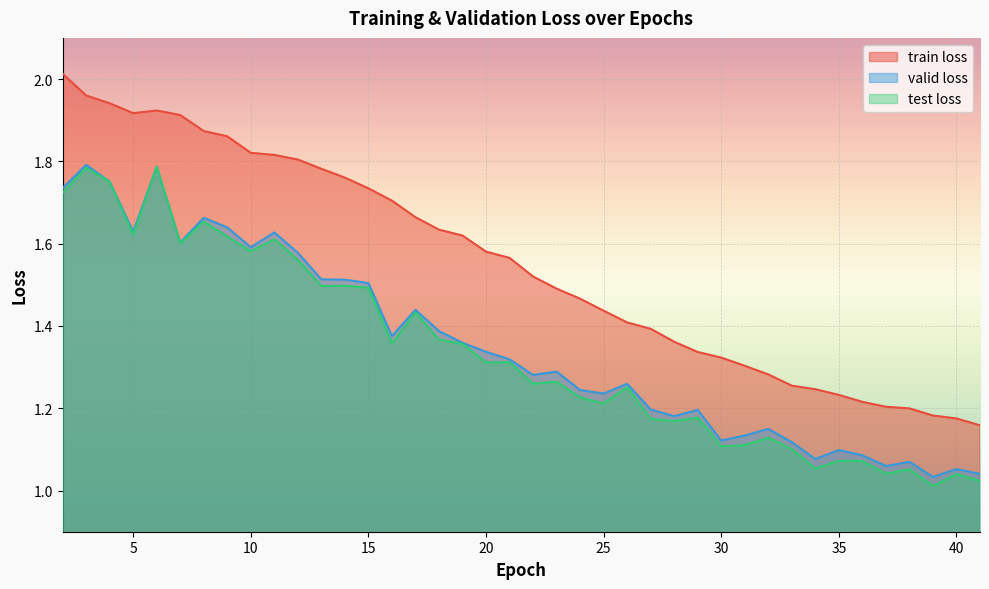

Reading left to right, transcribe all the data shown in this chart.

train loss: 2.0	2.0	1.9	1.9	1.9	1.9	1.9	1.9	1.8	1.8	1.8	1.8	1.8	1.7	1.7	1.7	1.6	1.6	1.6	1.6	1.5	1.5	1.5	1.4	1.4	1.4	1.4	1.3	1.3	1.3	1.3	1.3	1.2	1.2	1.2	1.2	1.2	1.2	1.2	1.2
valid loss: 1.7	1.8	1.8	1.6	1.8	1.6	1.7	1.6	1.6	1.6	1.6	1.5	1.5	1.5	1.4	1.4	1.4	1.4	1.3	1.3	1.3	1.3	1.2	1.2	1.3	1.2	1.2	1.2	1.1	1.1	1.1	1.1	1.1	1.1	1.1	1.1	1.1	1.0	1.1	1.0
test loss: 1.7	1.8	1.8	1.6	1.8	1.6	1.7	1.6	1.6	1.6	1.6	1.5	1.5	1.5	1.4	1.4	1.4	1.4	1.3	1.3	1.3	1.3	1.2	1.2	1.3	1.2	1.2	1.2	1.1	1.1	1.1	1.1	1.1	1.1	1.1	1.0	1.1	1.0	1.0	1.0